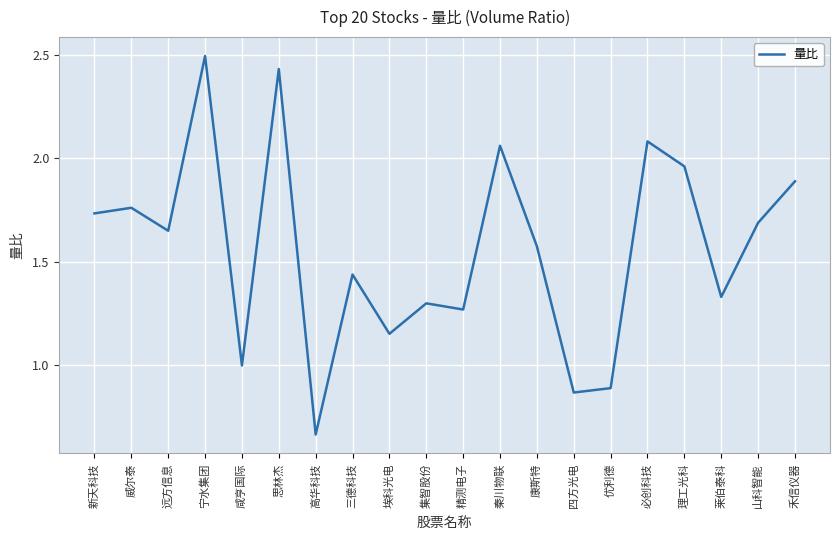

How many series are shown in this chart?

1